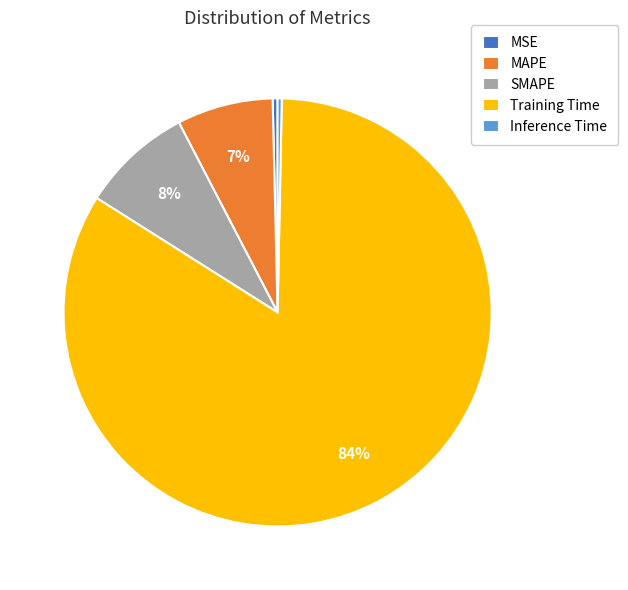

To the nearest percent, what percentage of the pie is SMAPE?

8%